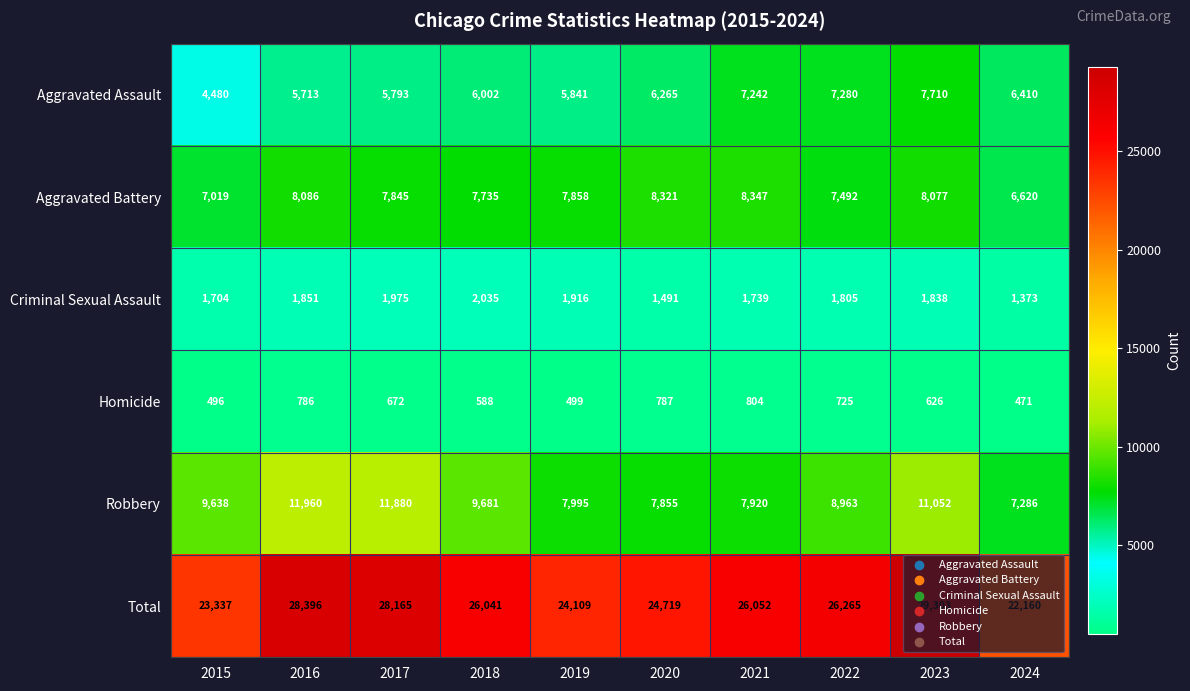

At which category does the chart reach its peak across all series?

2023